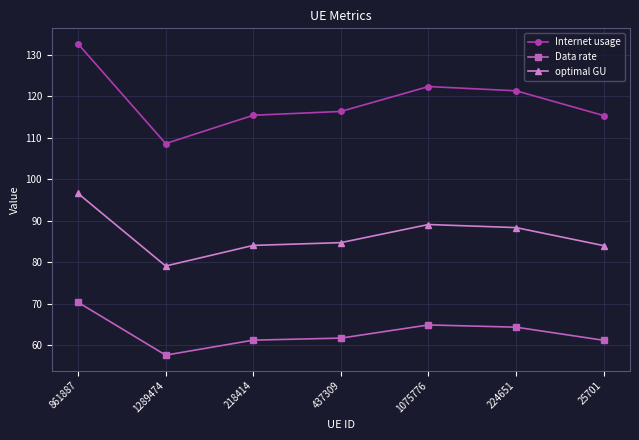

True or false: Data rate has a value of 100.1 at 437309.

False